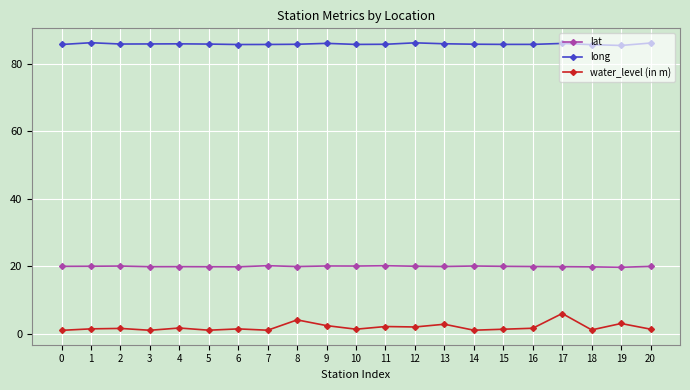

Is it true that long equals 85.9 at 3?

True